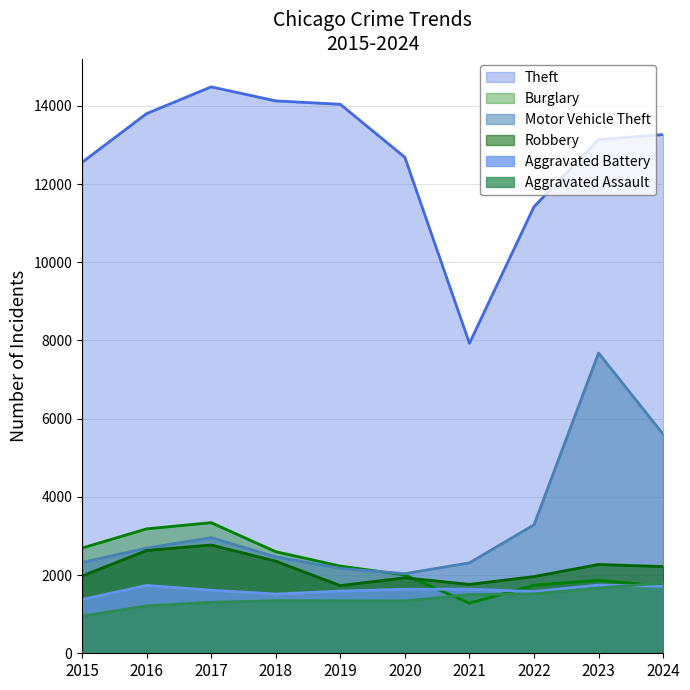

What is the maximum value shown in the chart?

14486